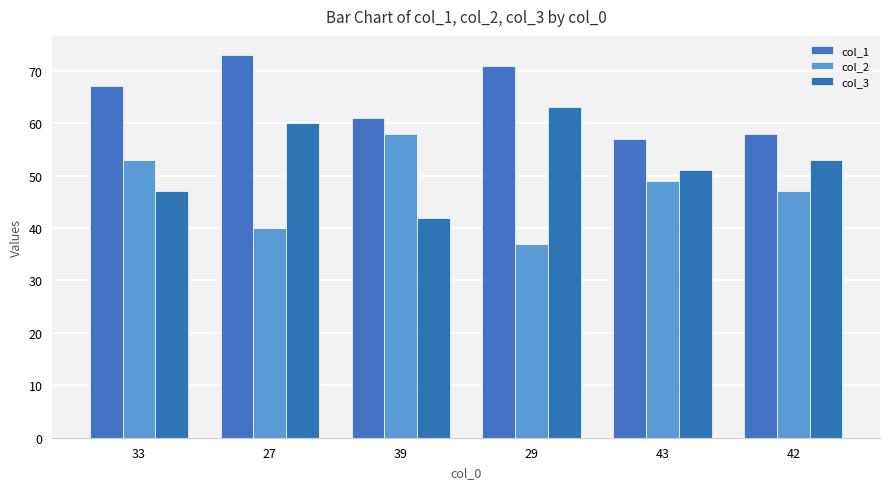

Which category has the highest value across all series?

27